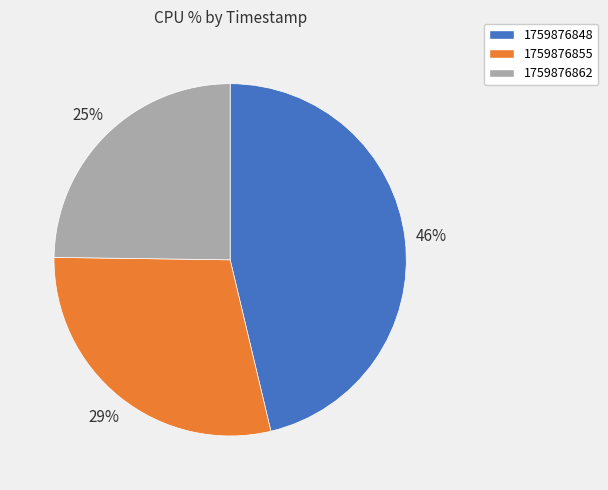

To the nearest percent, what percentage of the pie is 1759876862?

25%